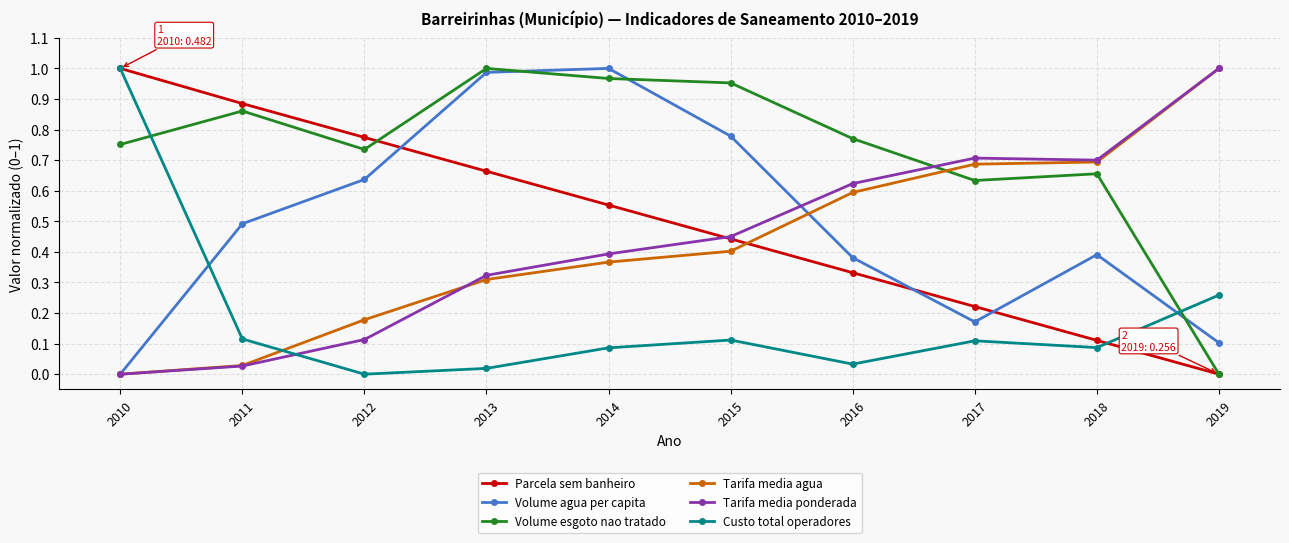

True or false: Tarifa media agua has more than 1 interior local peaks.

False